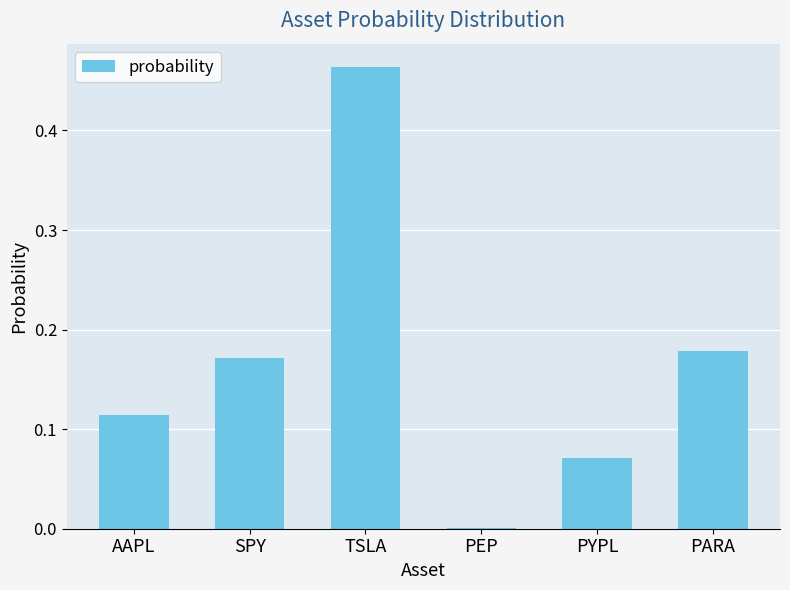

How many distinct data groups are displayed?

1